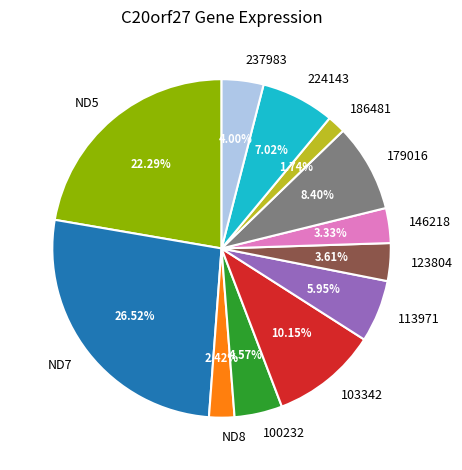

Combined, do ND7 and ND8 account for over 50%?

No